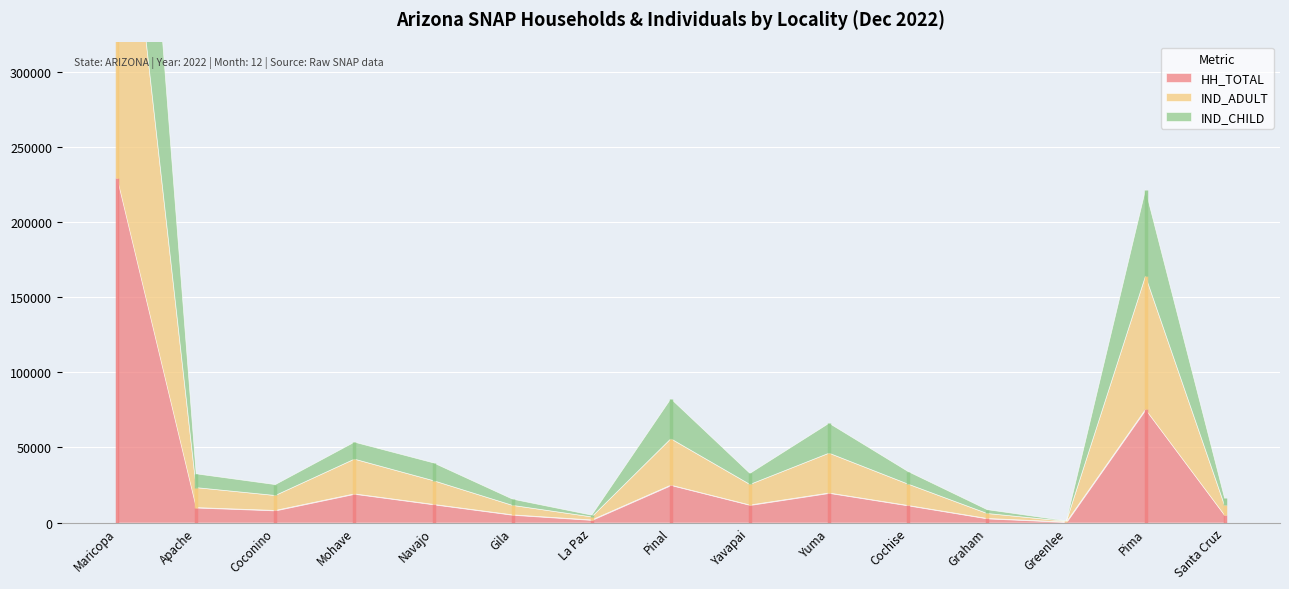

Which label corresponds to the largest value in the chart?

Maricopa